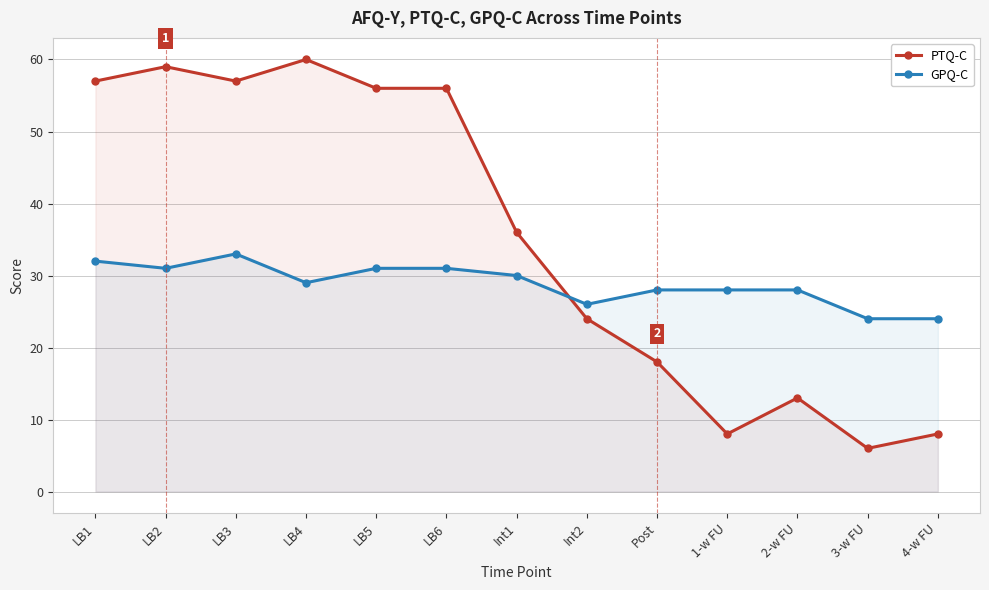

What is the greatest value displayed?

60